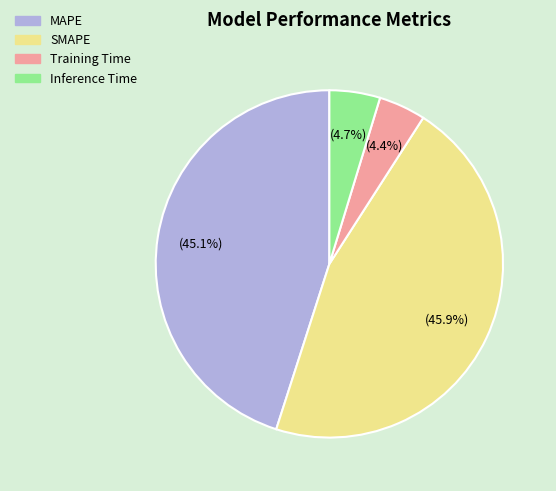

Does MAPE represent more than half of the total?

No